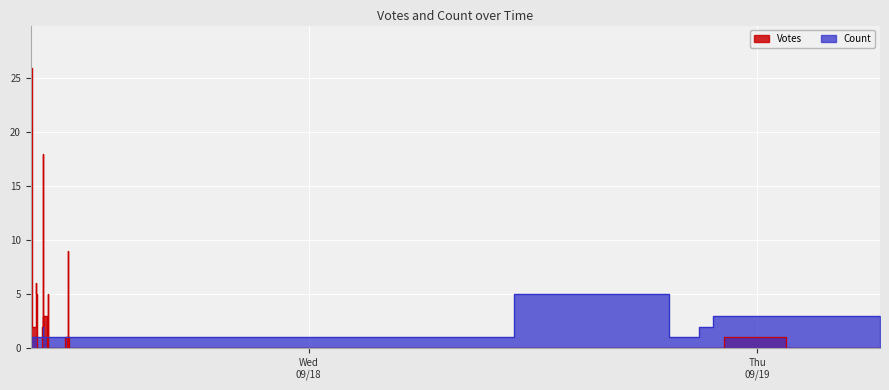

The Count series shows 1 at 28. True or false?

True